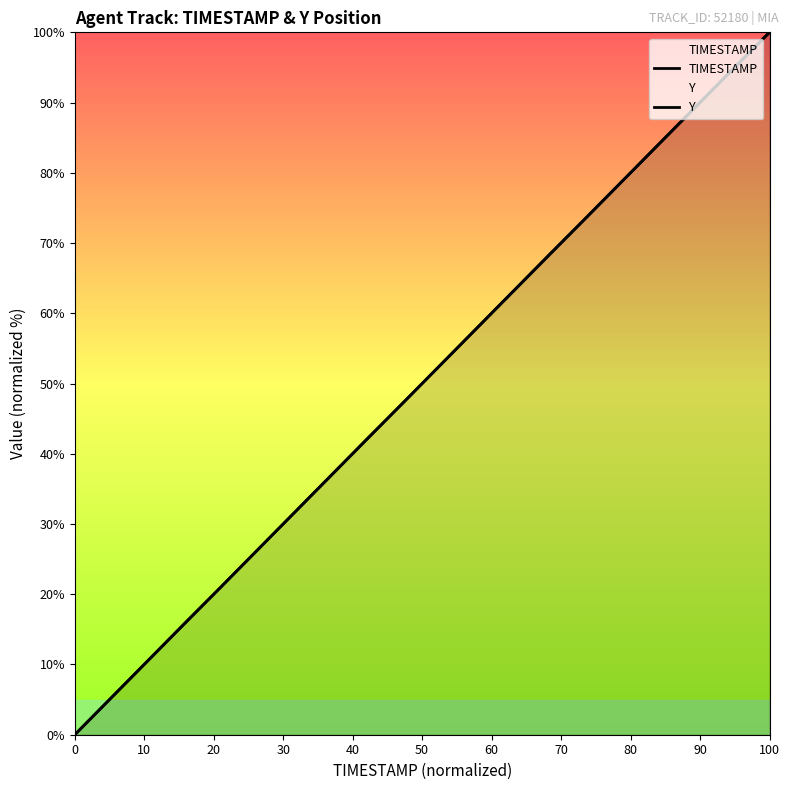

Which series ends up on top after the final intersection of TIMESTAMP and Y?

Y